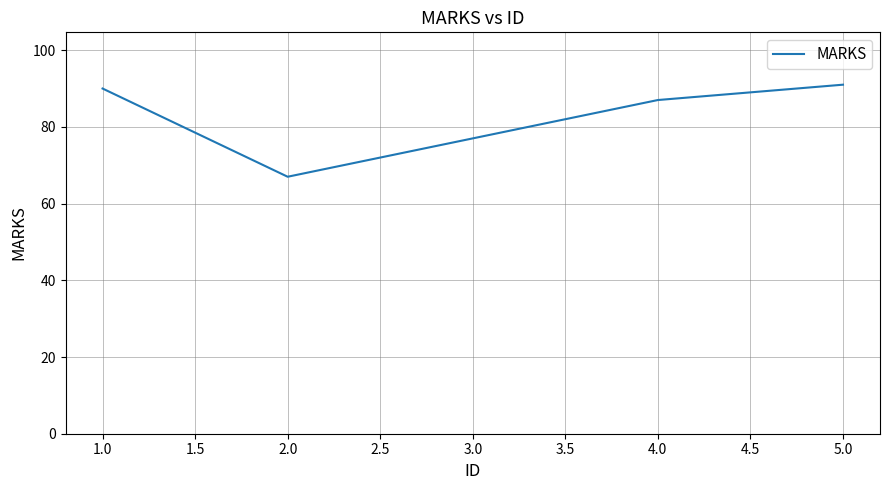

What is the sum of the values at 2.0 and 1.0?

157